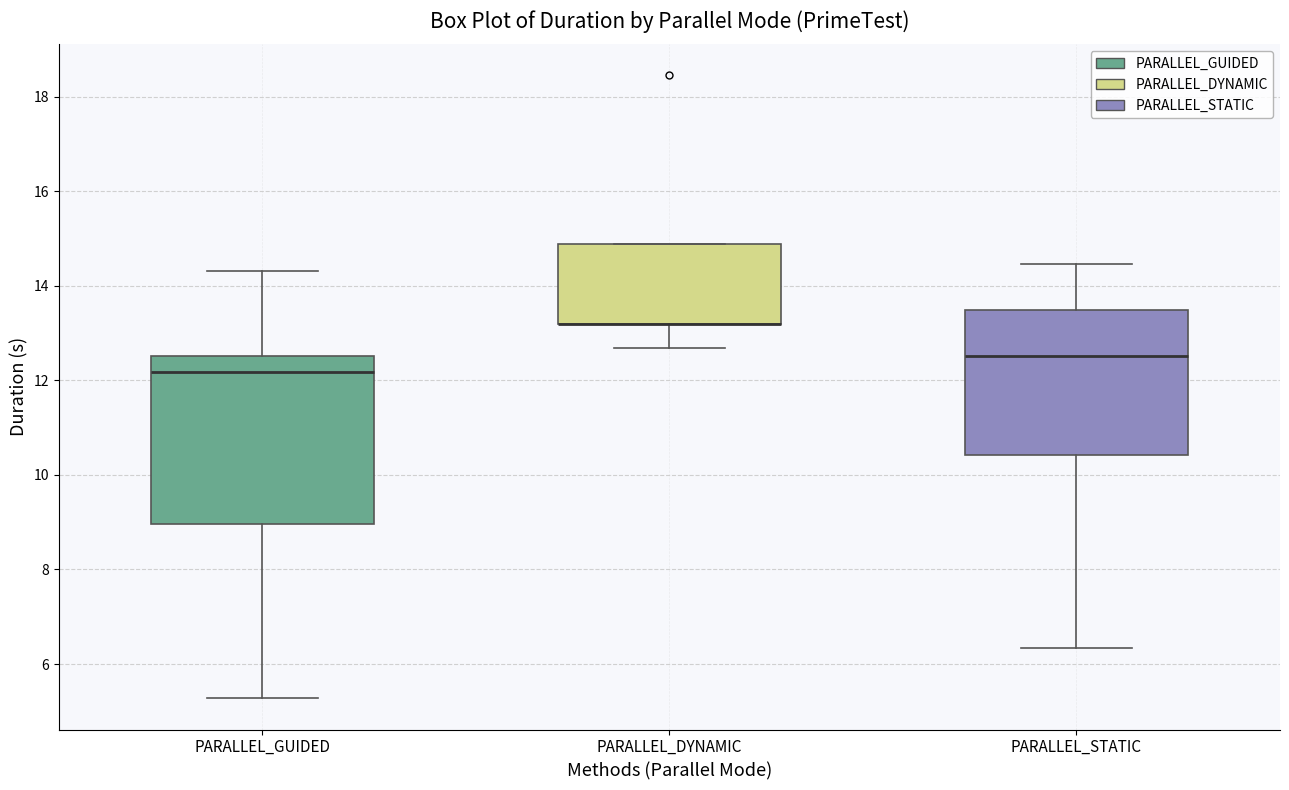

Reading left to right, transcribe this box plot: for each box, give where its median line is, the range the box spans, and where its two whiskers end, as read against the y-axis. The values are not printed on the chart, so give them approximately, as read against the axis.

PARALLEL_GUIDED: median 12.2, box 9.0 to 12.6, whiskers 5.2 to 14.4
PARALLEL_DYNAMIC: median 13.2 (drawn on the box's lower edge), box 13.2 to 14.8, whiskers 12.6 to 14.8
PARALLEL_STATIC: median 12.6, box 10.4 to 13.4, whiskers 6.4 to 14.4